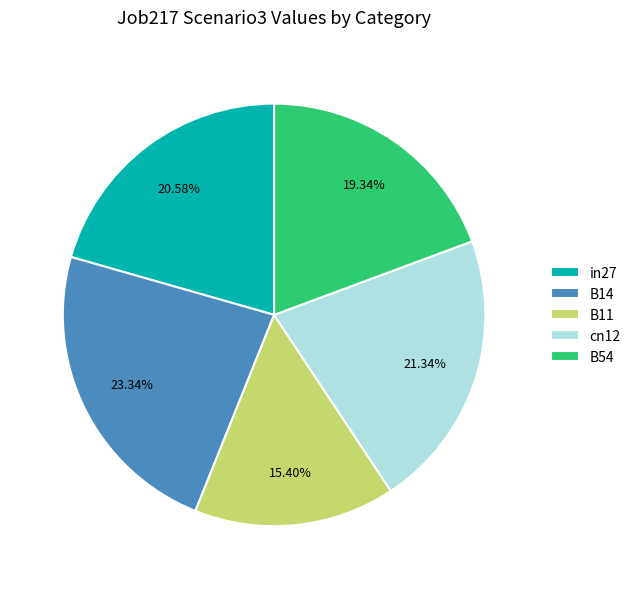

Which category has the smallest portion of the pie?

B11